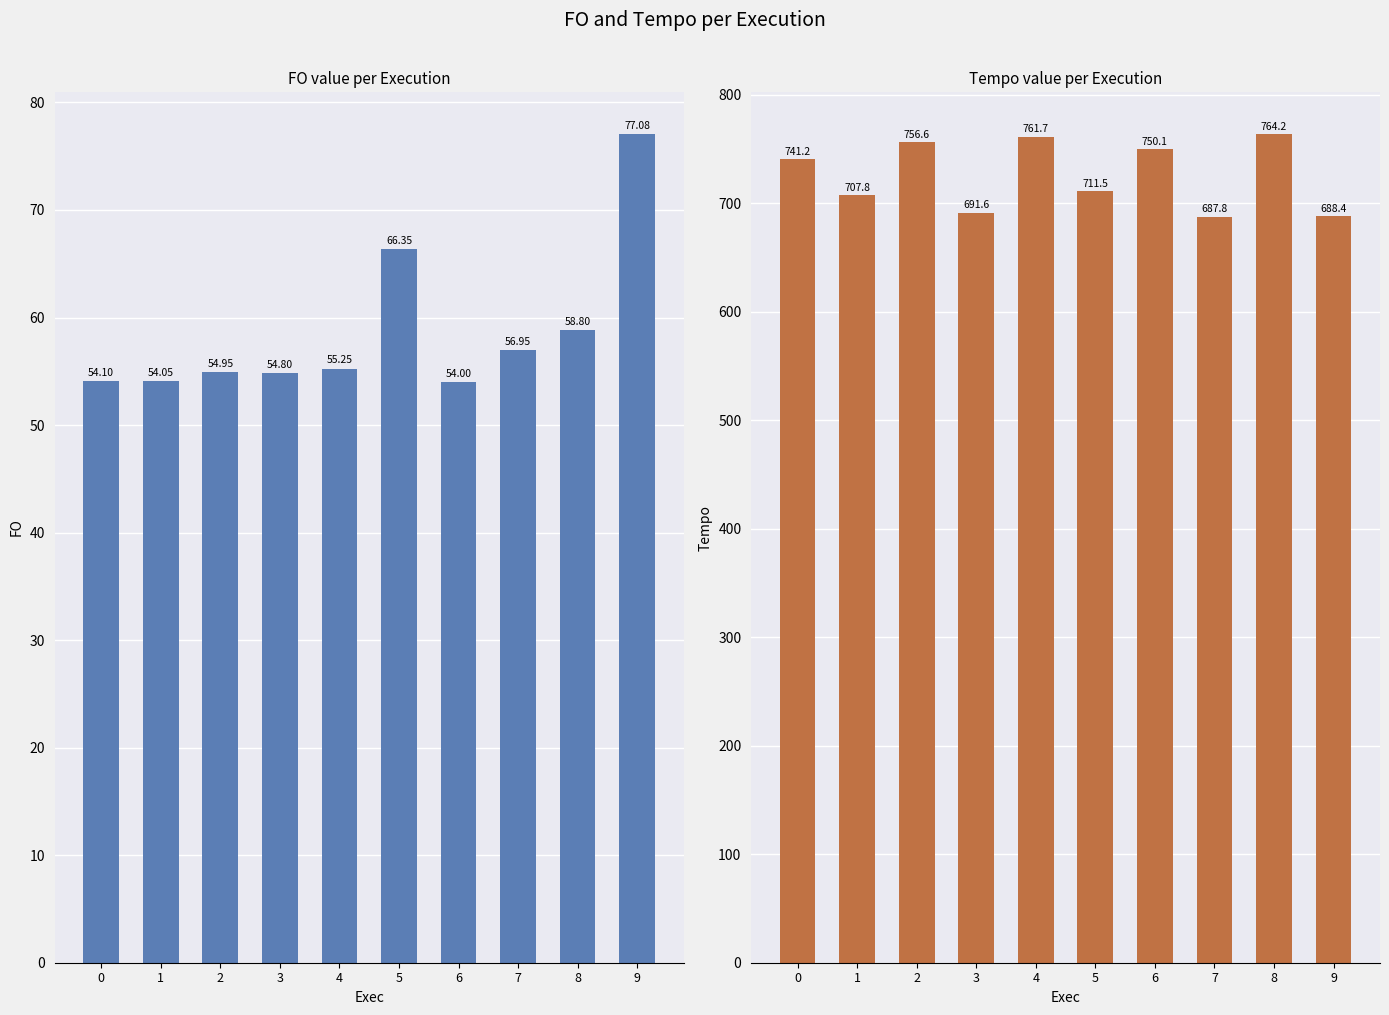

How many data points in Tempo are above 741?

5